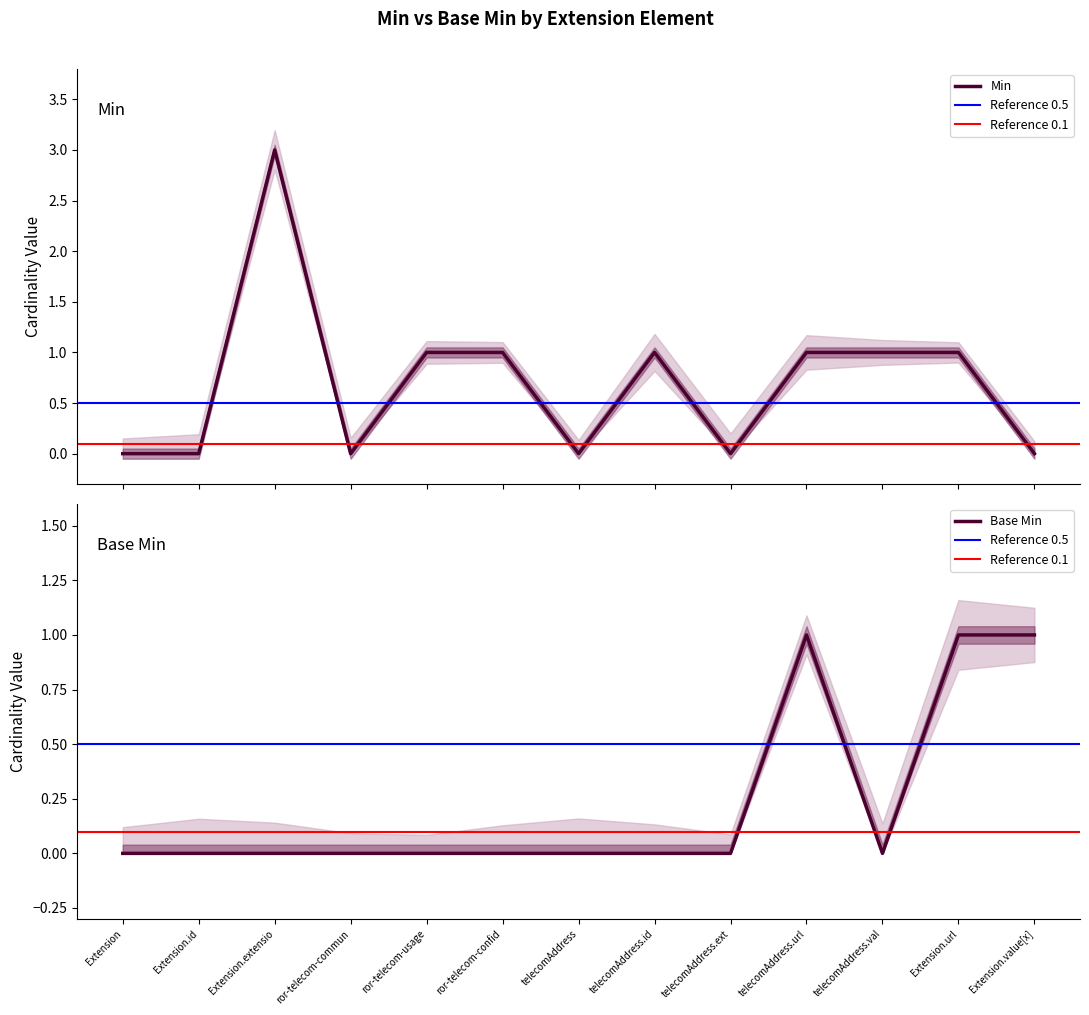

What is the maximum value shown in the chart?

3